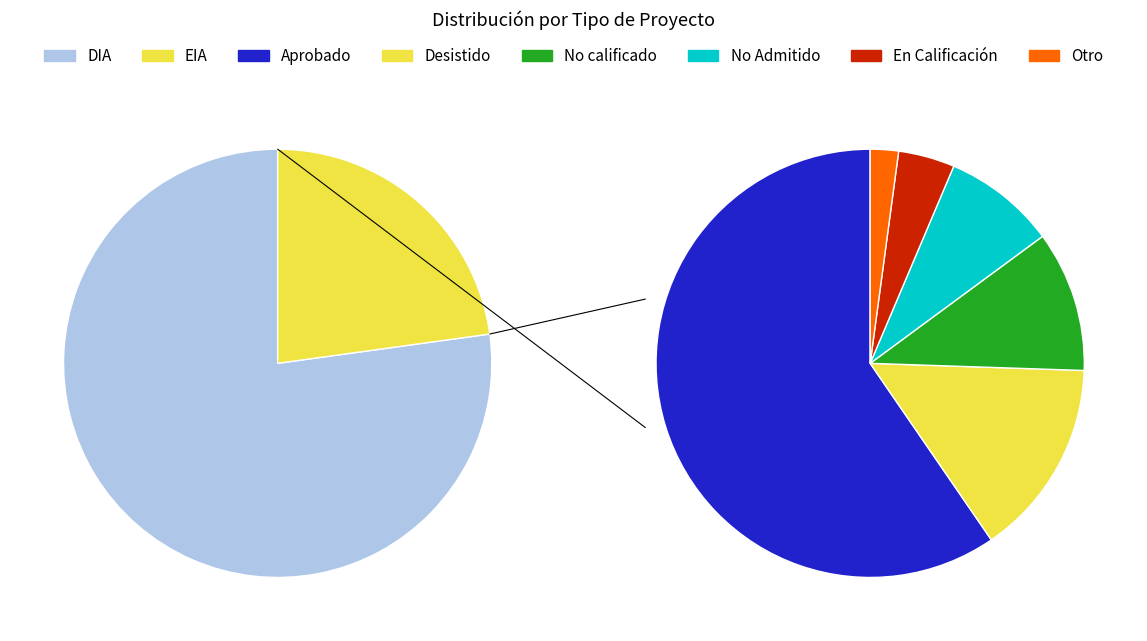

Rank the categories by value from lowest to highest.

EIA, DIA